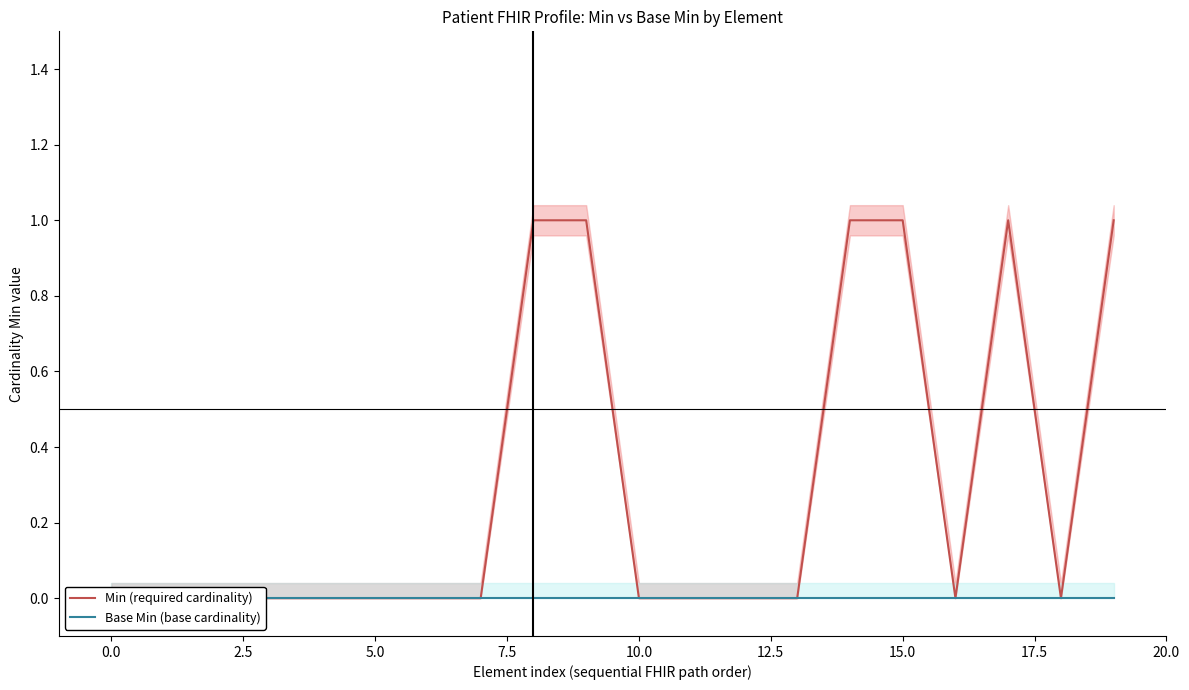

The Min (required cardinality) series shows 0 at 18. True or false?

True